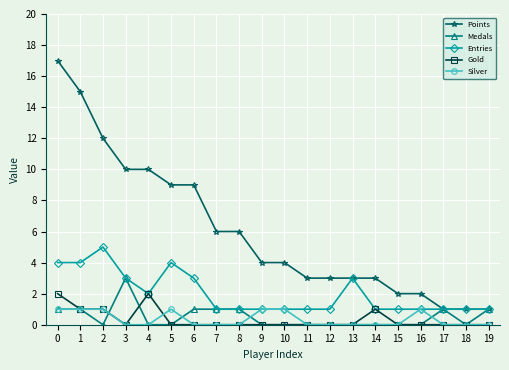

True or false: Silver and Points intersect in this chart.

False